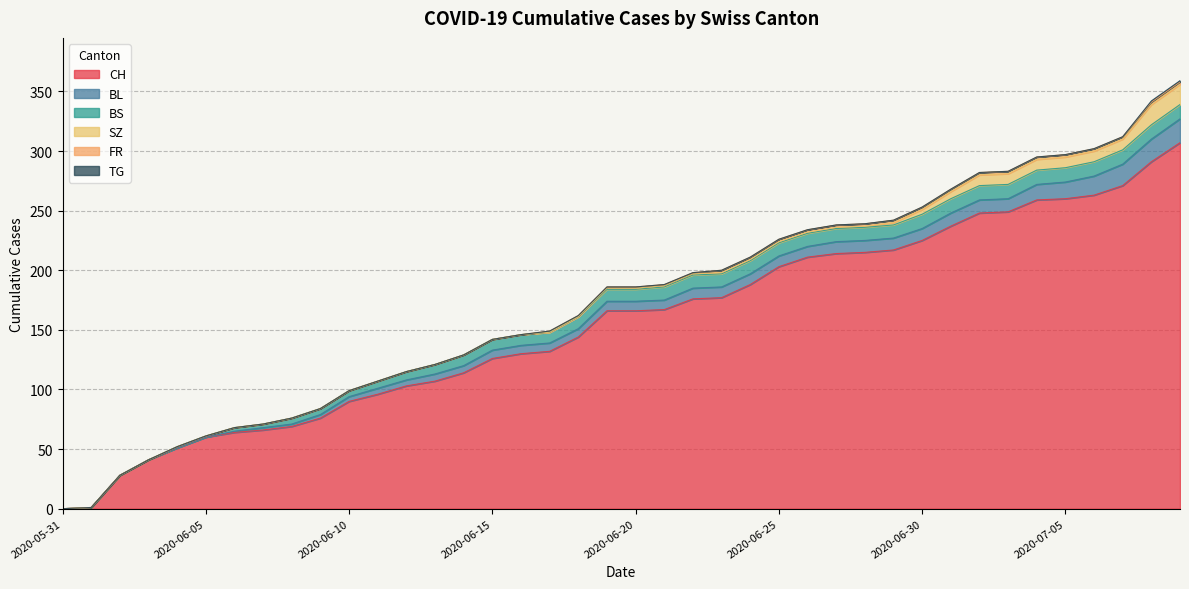

What is the label of the 19th point from the left?

2020-06-18